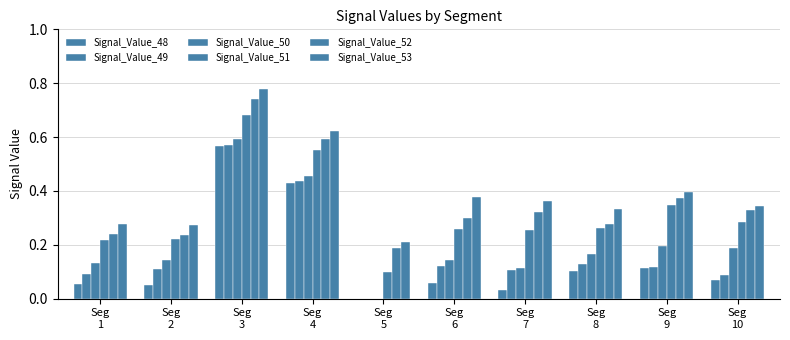

Which series has the largest total across all categories?

Signal_Value_53